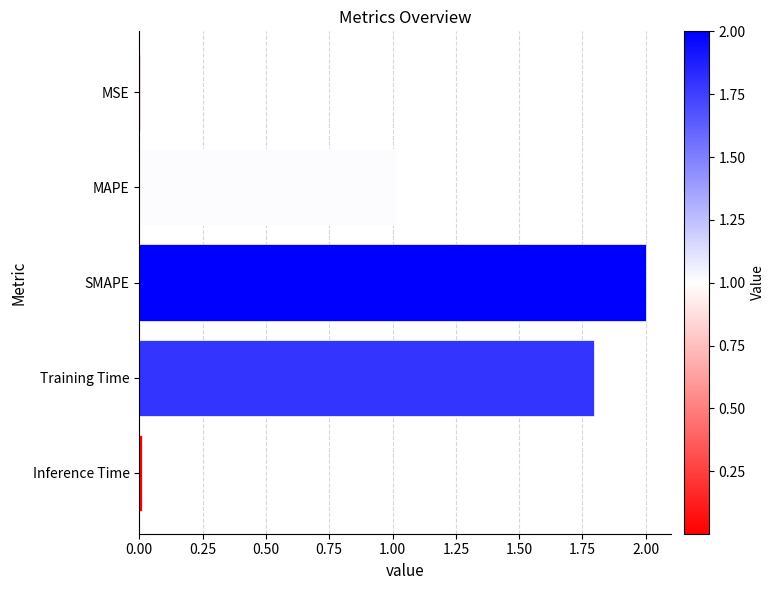

What is the sum of all values?

4.8